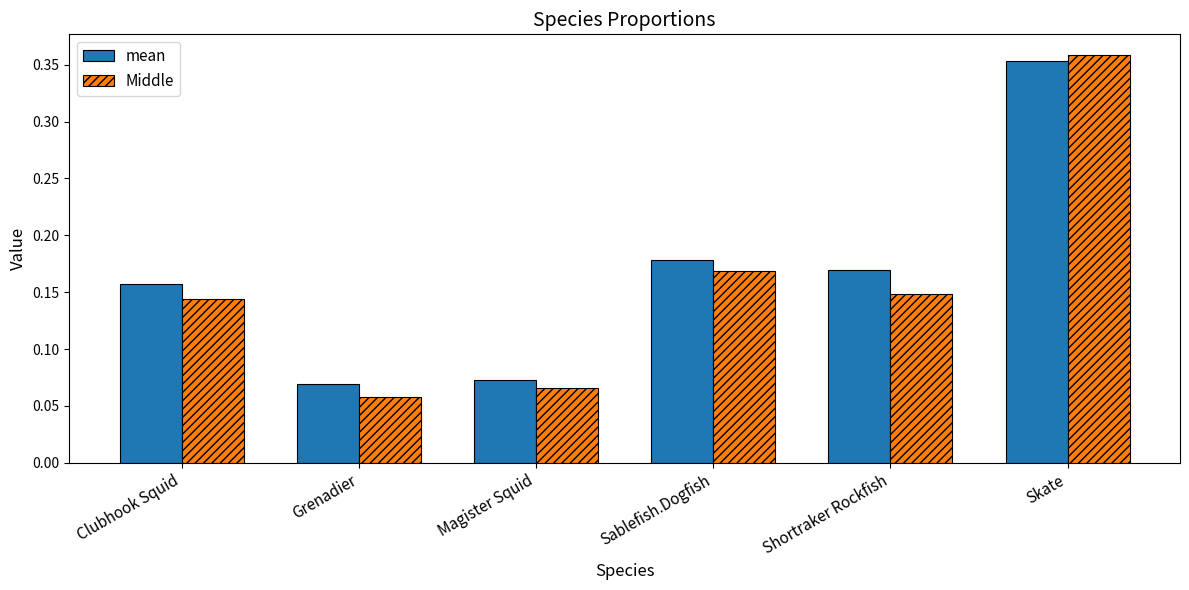

Rank the series by their maximum value, from lowest to highest.

mean, Middle